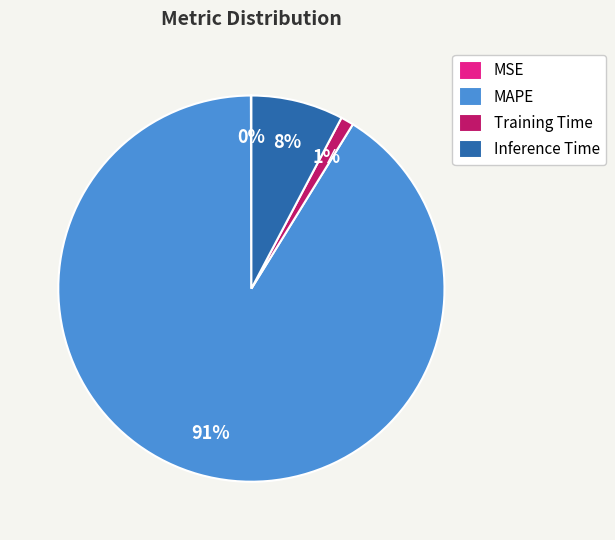

What percentage is the MAPE slice, to the nearest percent?

91%